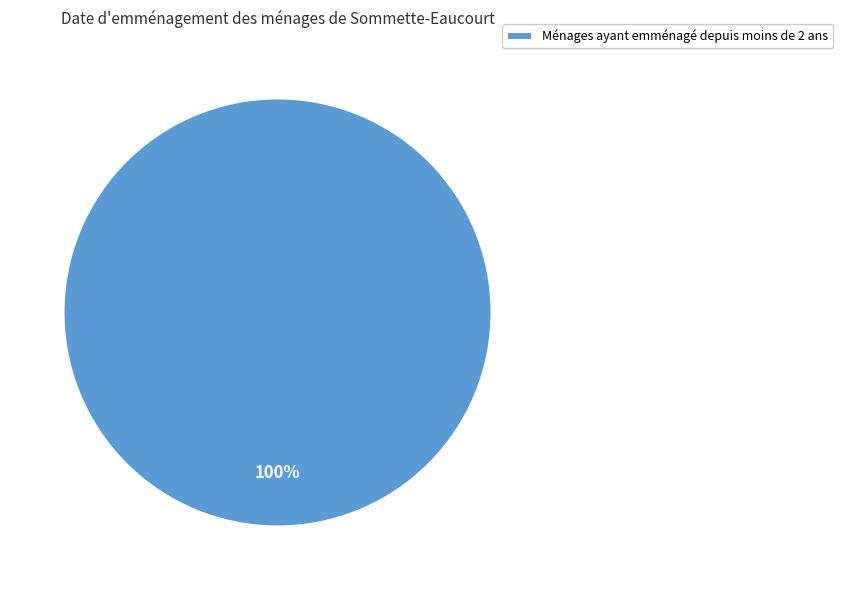

Rank the categories by value from highest to lowest.

Ménages ayant emménagé depuis moins de 2 ans